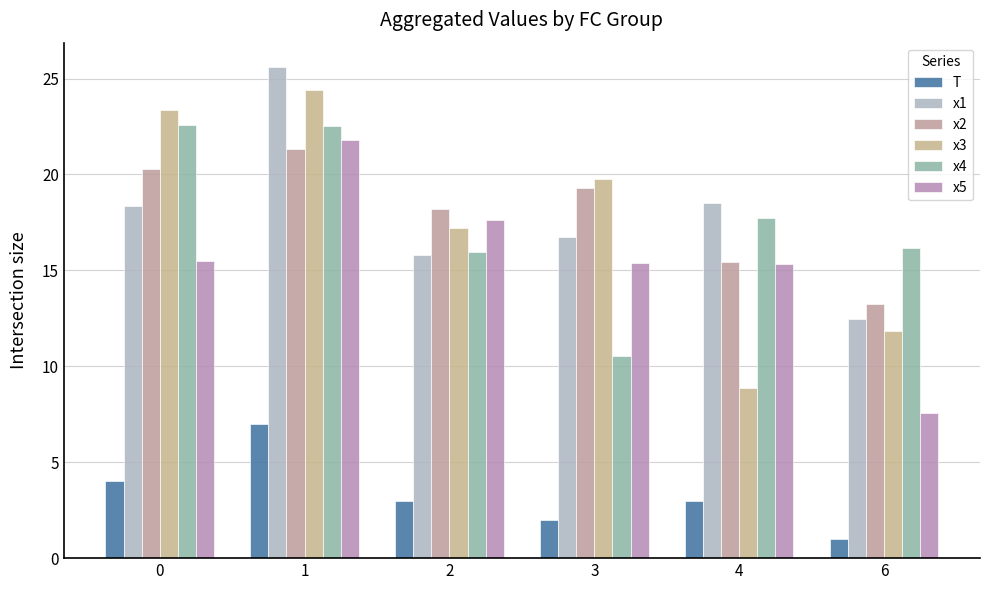

How many values in the x4 series exceed 17?

3